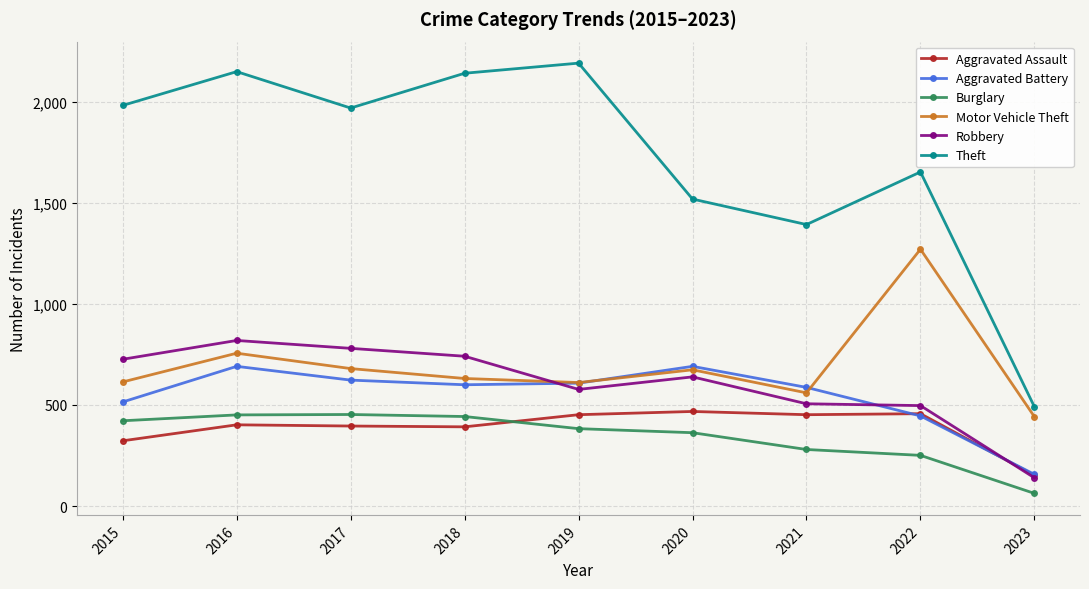

What is the difference between the second highest and second lowest values in the Aggravated Battery series?

245